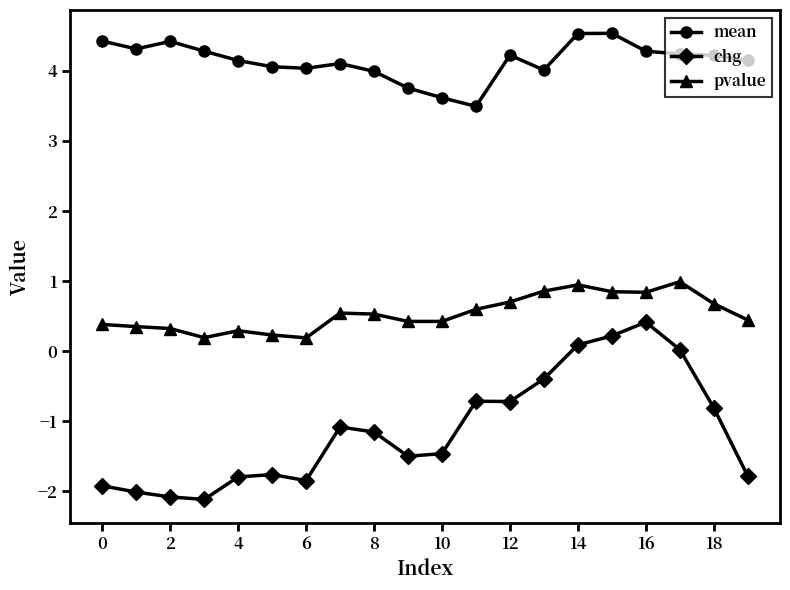

What are all the series names shown in the legend?

mean, chg, pvalue